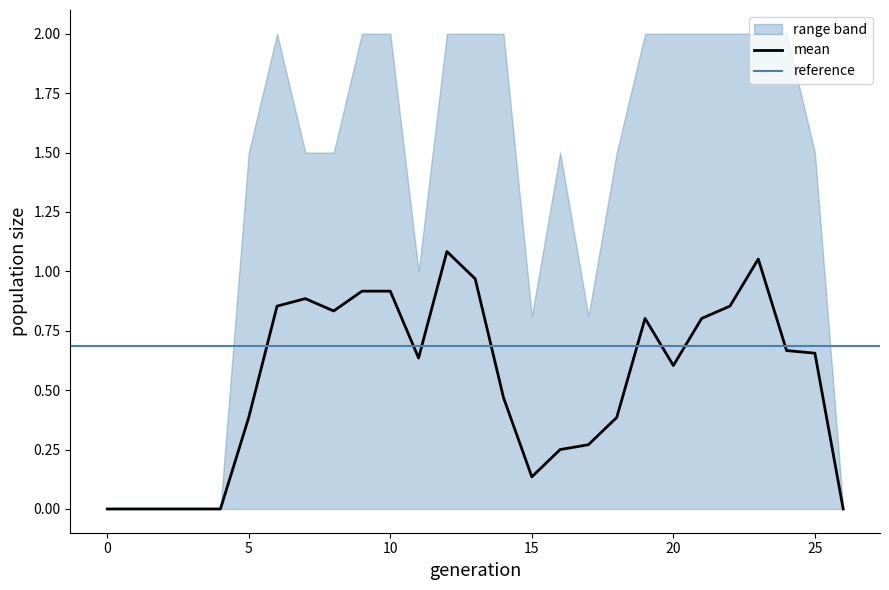

What is the highest value of the col_20 series?

2.0